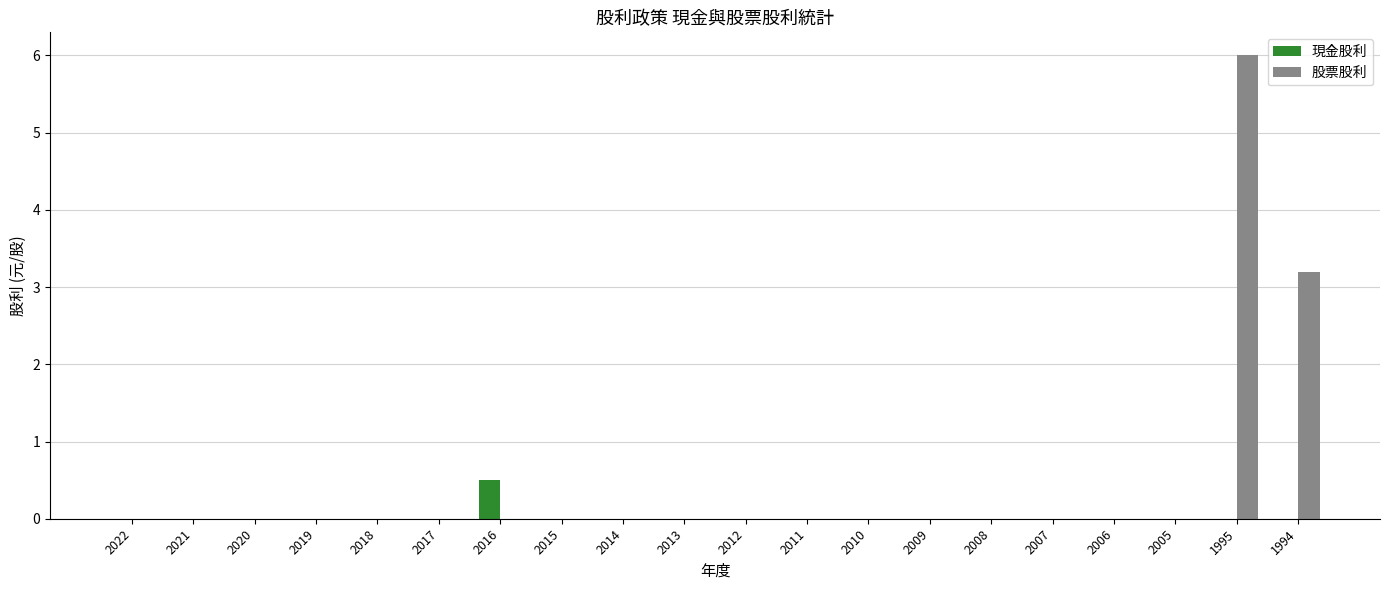

True or false: 現金股利 has a value of -0.3 at 2018.

False